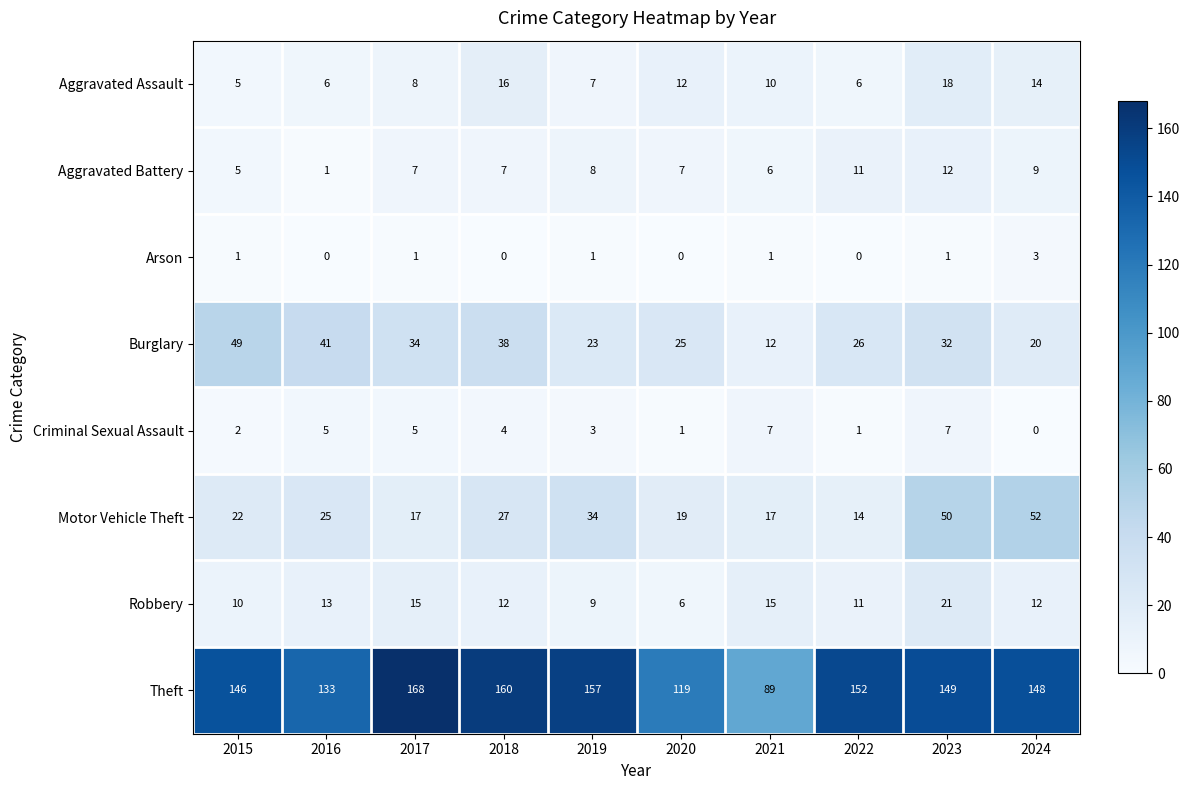

What is the difference between the Burglary values at 2016 and 2021?

29